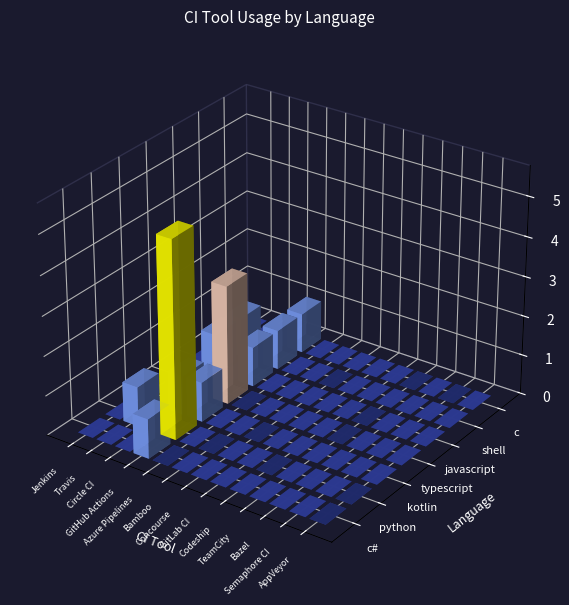

Reading left to right, what are all the values shown in this chart?

c#: 0	0	0	1	0	0	0	0	0	0	0	0	0
python: 0	1	0	5	0	0	0	0	0	0	0	0	0
kotlin: 0	0	1	1	0	0	0	0	0	0	0	0	0
typescript: 0	0	0	3	0	0	0	0	0	0	0	0	0
javascript: 0	1	0	1	0	0	0	0	0	0	0	0	0
shell: 0	1	0	1	0	0	0	0	0	0	0	0	0
c: 0	0	0	1	0	0	0	0	0	0	0	0	0